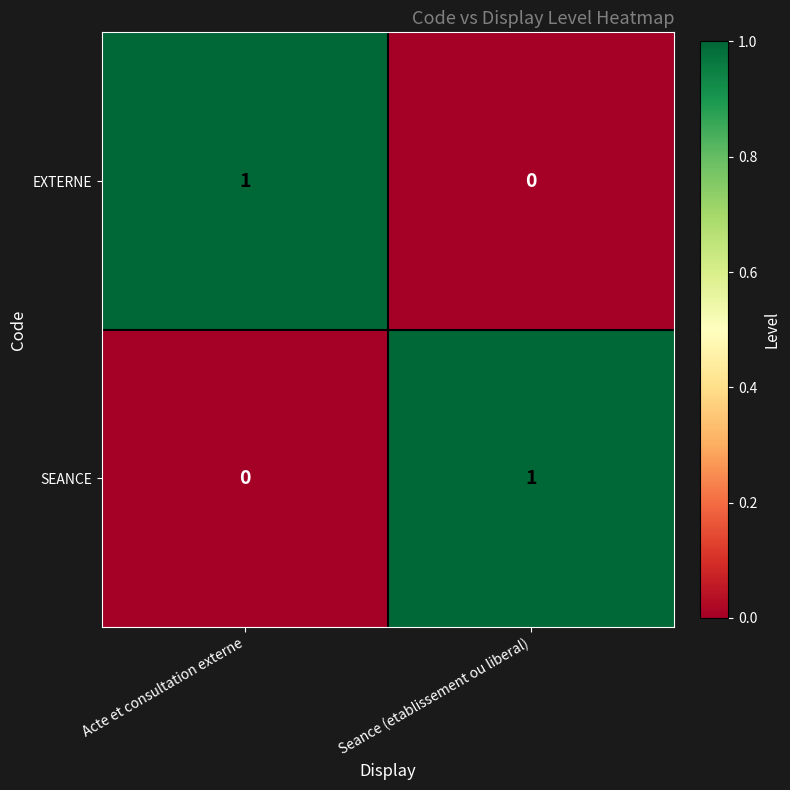

Count the number of categories in the chart.

2